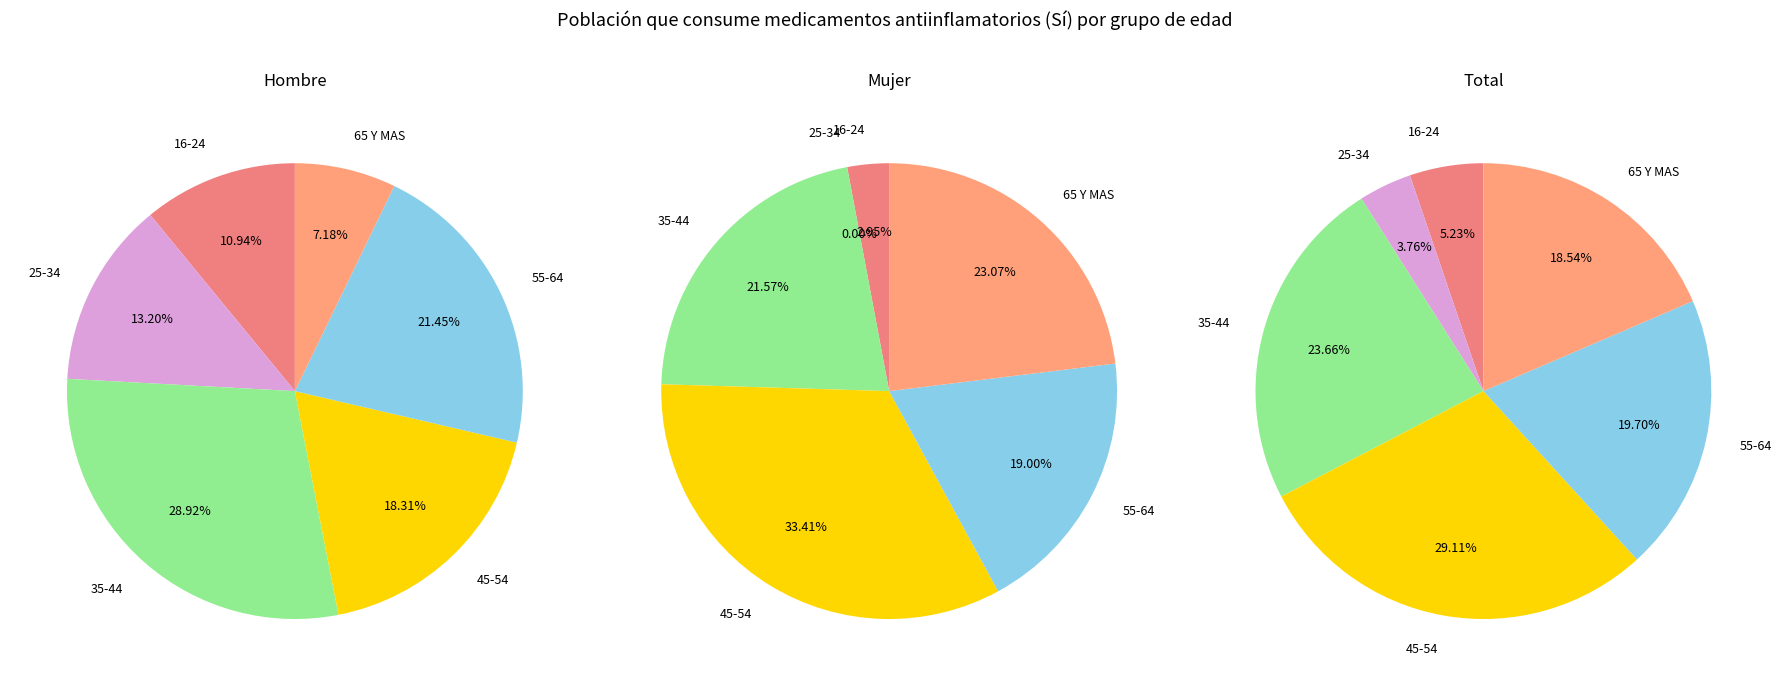

True or false: 55-64 accounts for 8% of the total.

False